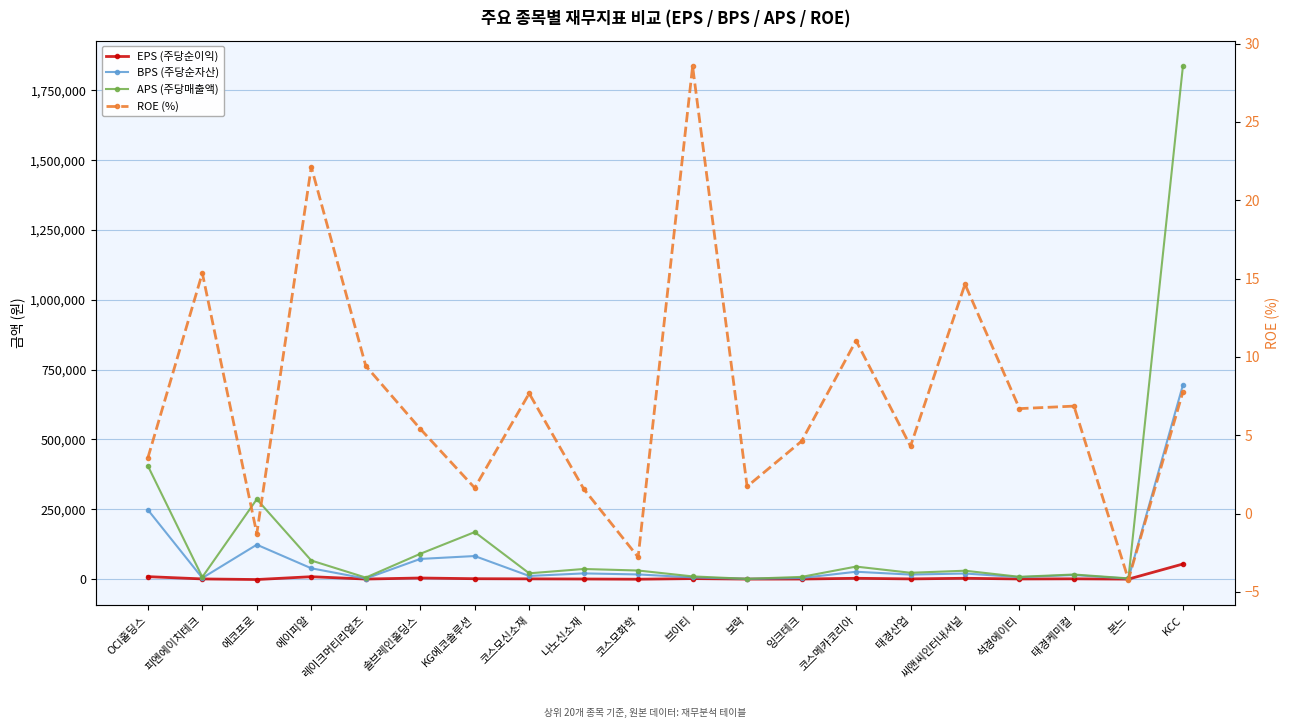

Where do ROE (%) and EPS (주당순이익) first cross each other?

피엔에이치테크 and 에코프로